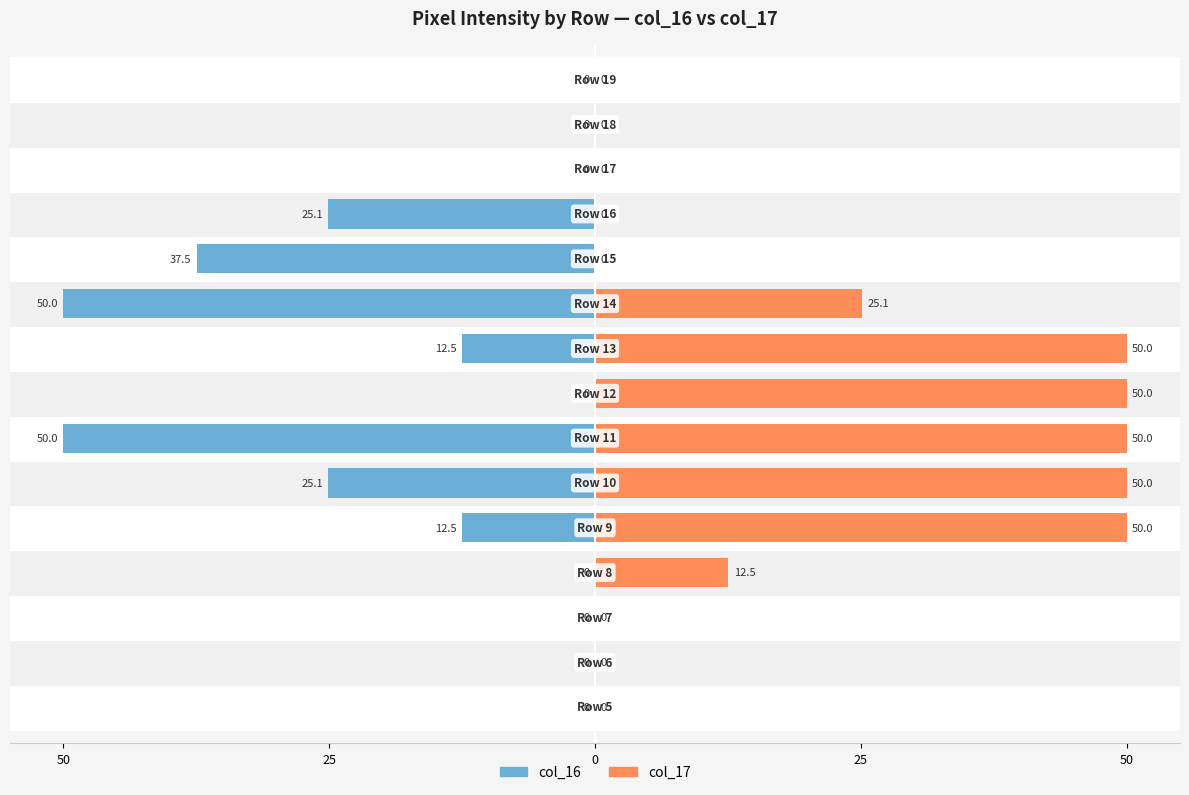

Between 50 and 11, which series saw the biggest shift?

col_17